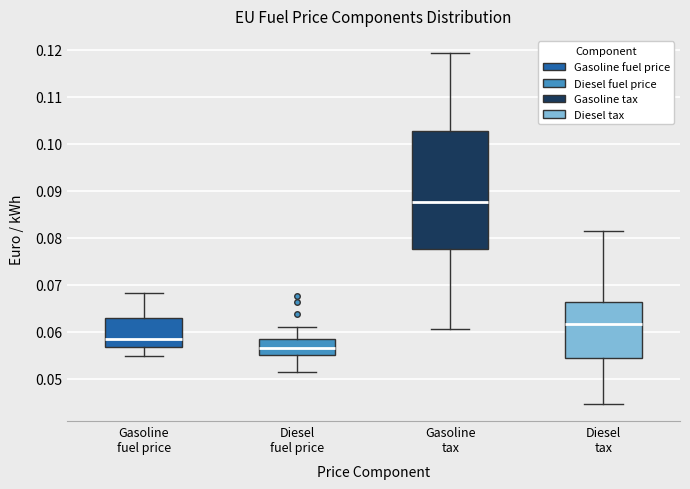

Where is the lower edge of the box for Gasoline tax on the y-axis? The values are not printed on the chart, so give them approximately, as read against the axis.

0.078